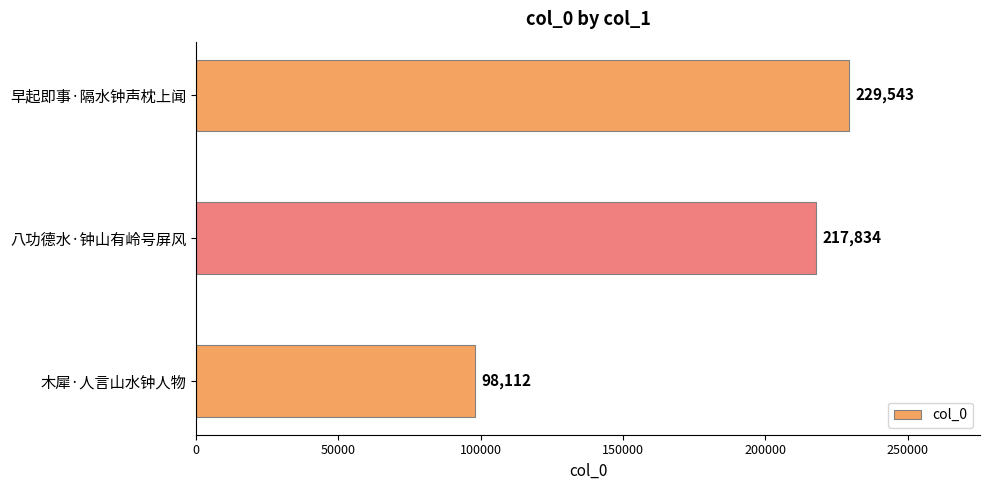

How many data points are less than 217834?

1